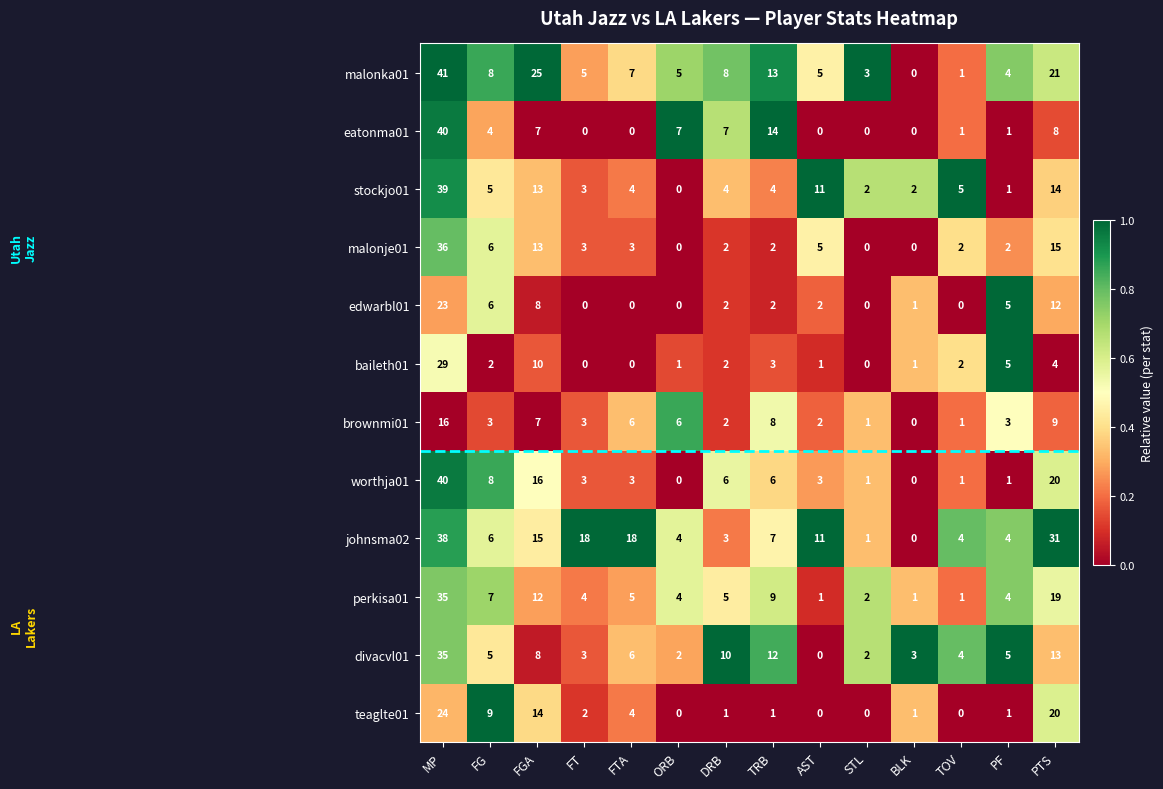

At how many categories does at least one series exceed 0?

14